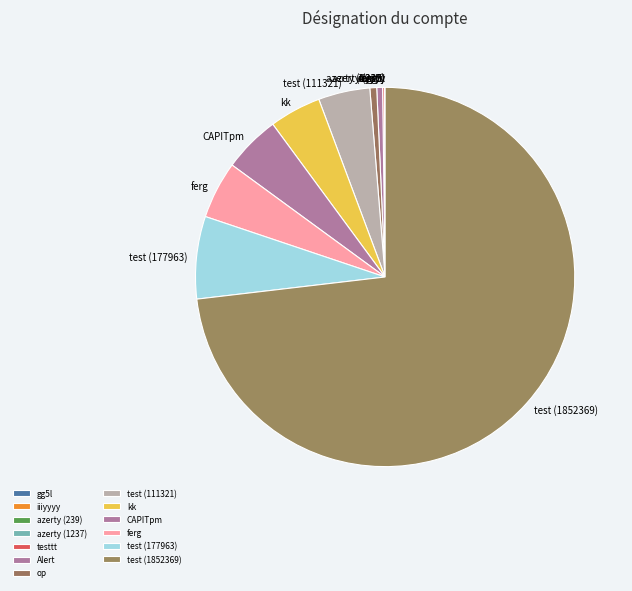

Is test (1852369) the majority of the pie?

Yes